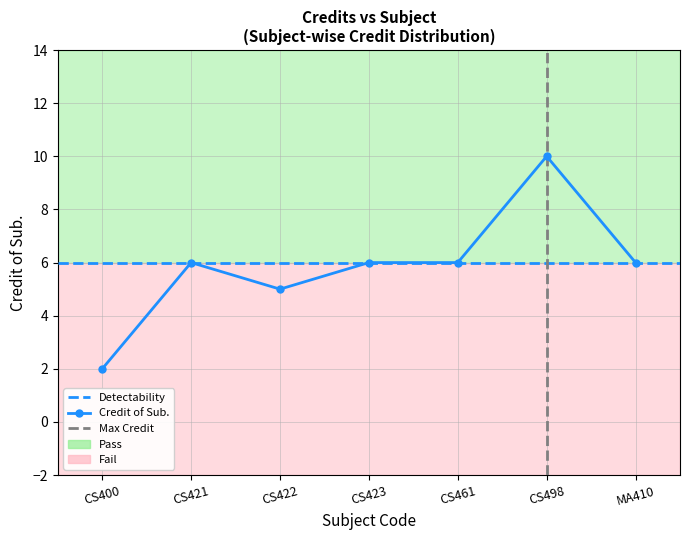

Approximately how many times larger is the value at MA410 compared to CS421?

1.0